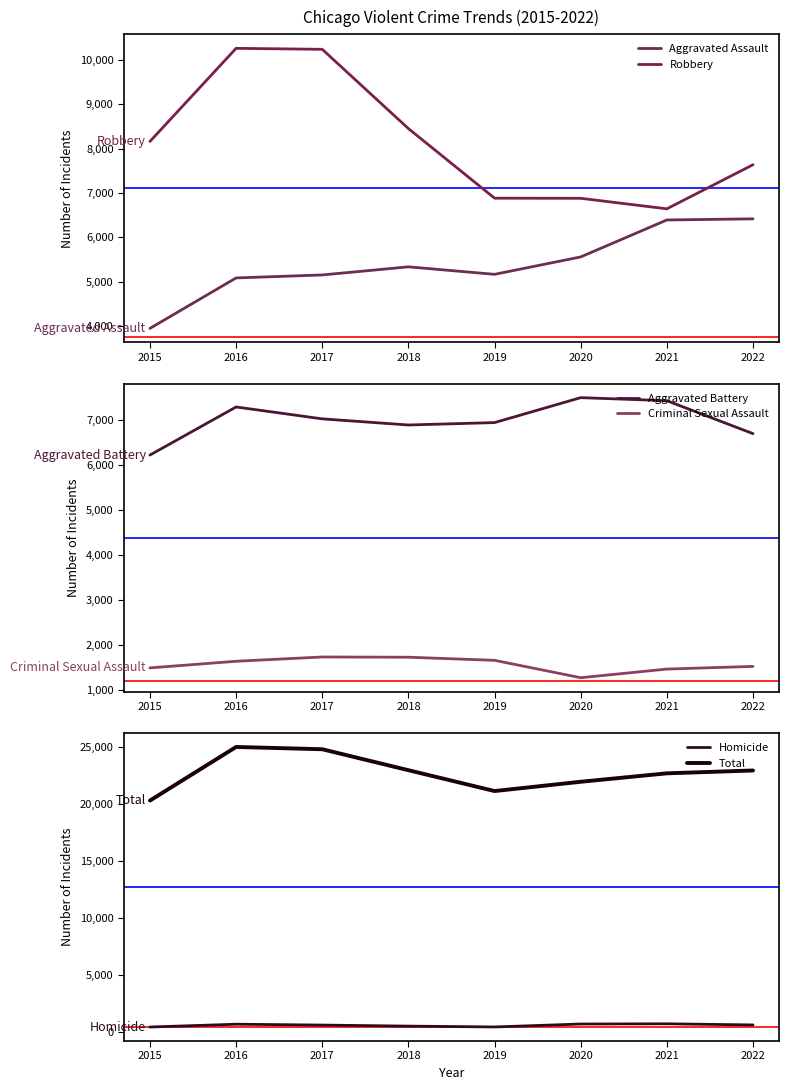

What is the maximum value for Robbery?

10260